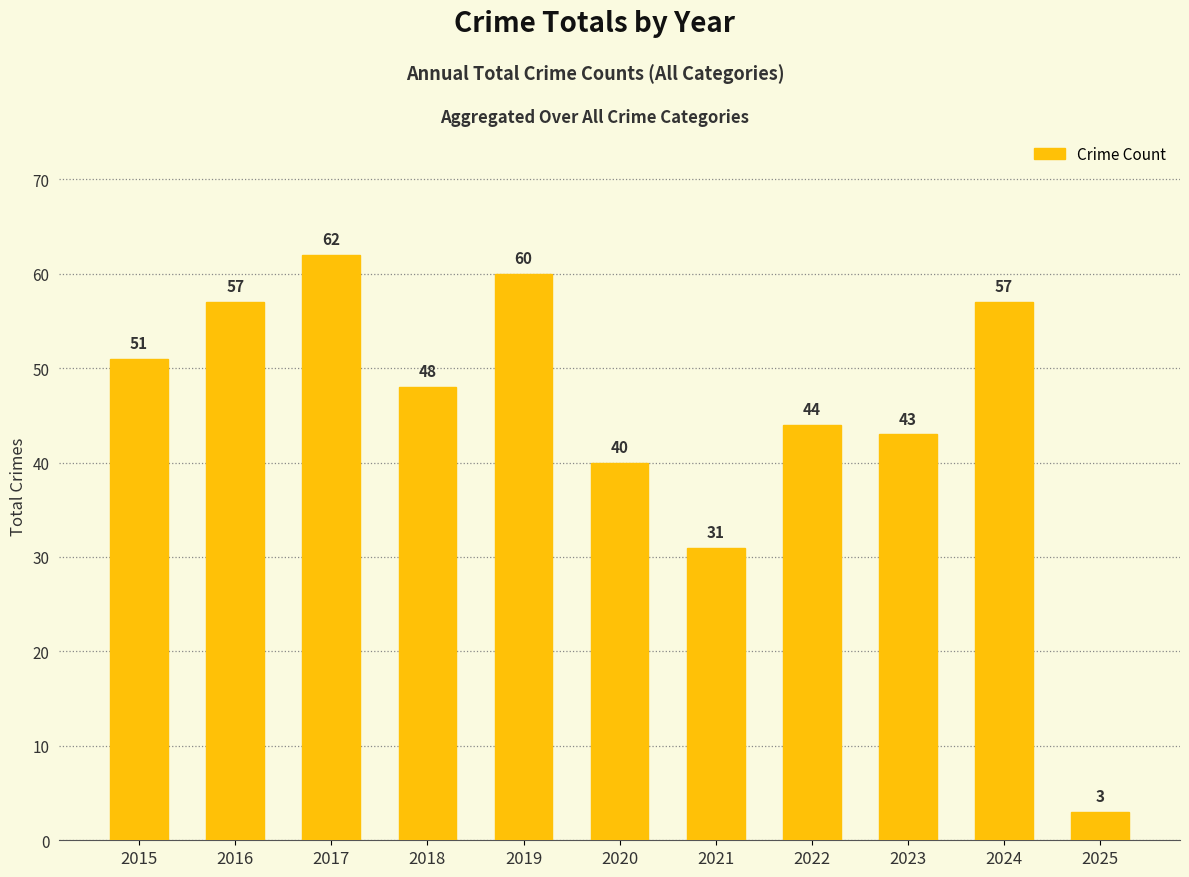

What is the difference between the values at 2015 and 2022?

7